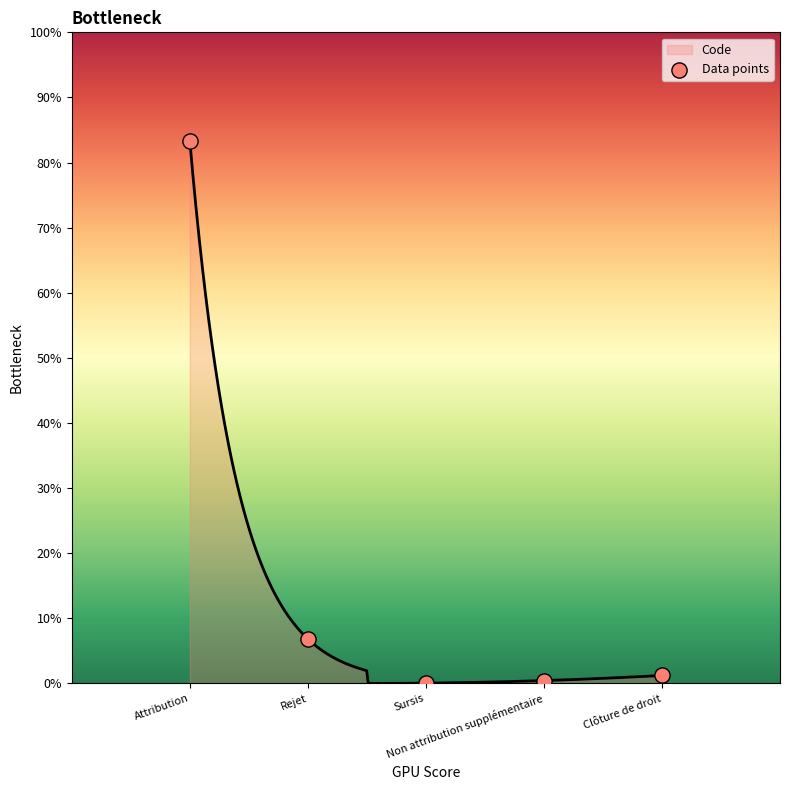

Which has a higher value, Clôture de droit or Sursis?

Clôture de droit